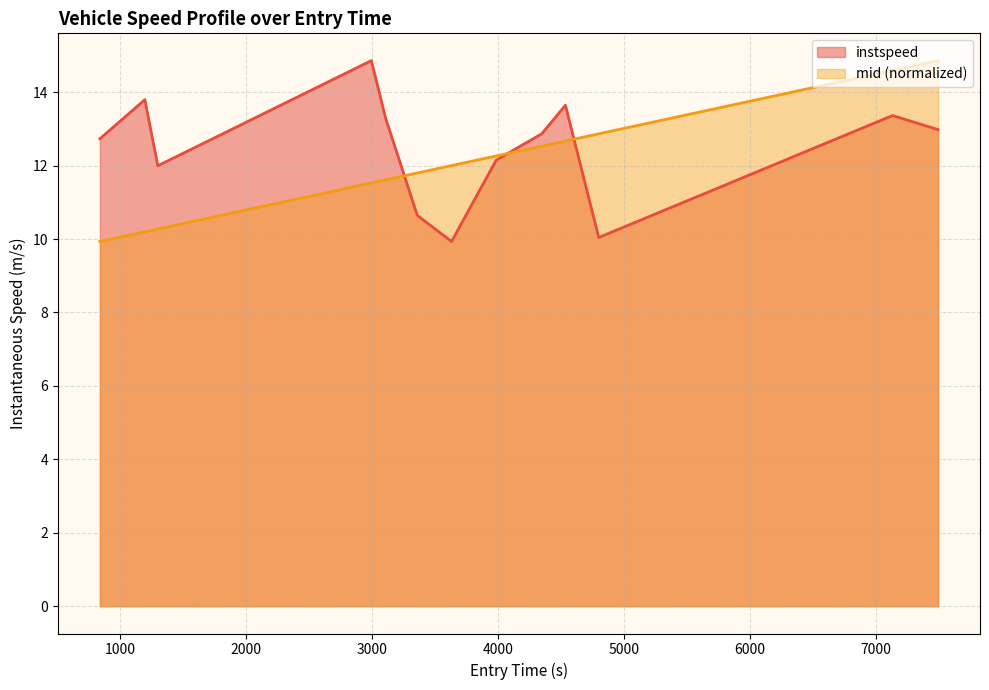

What is the highest value of the instspeed series?

14.9